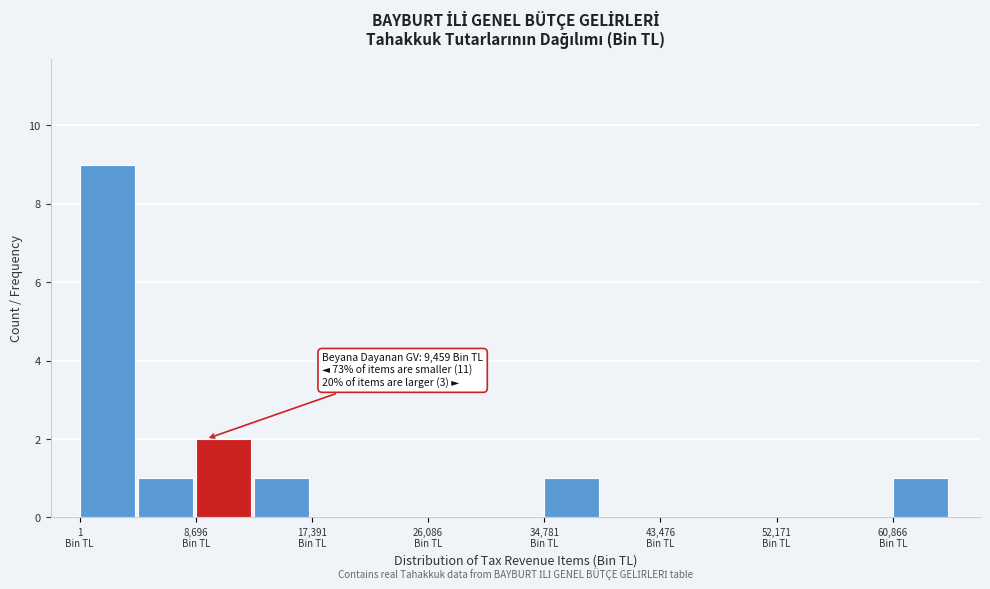

Over which range of the x-axis is the bar tallest?

0 to 4000